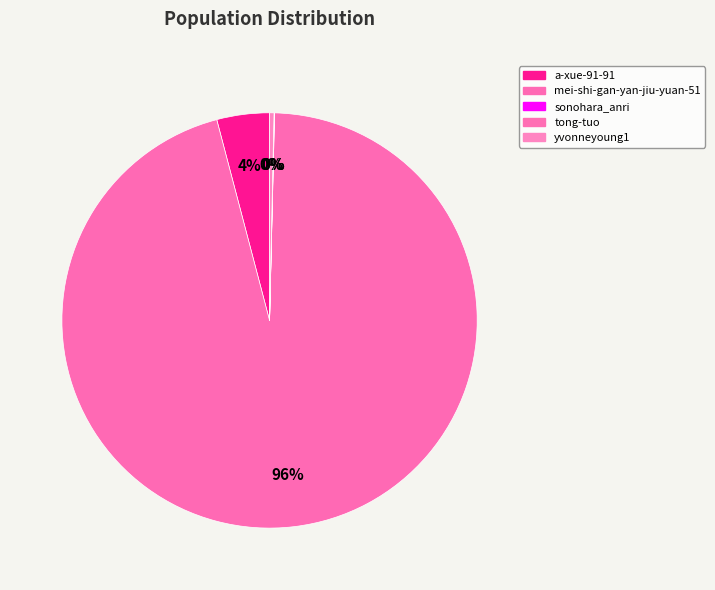

Rank the categories by value from lowest to highest.

sonohara_anri, tong-tuo, yvonneyoung1, a-xue-91-91, mei-shi-gan-yan-jiu-yuan-51